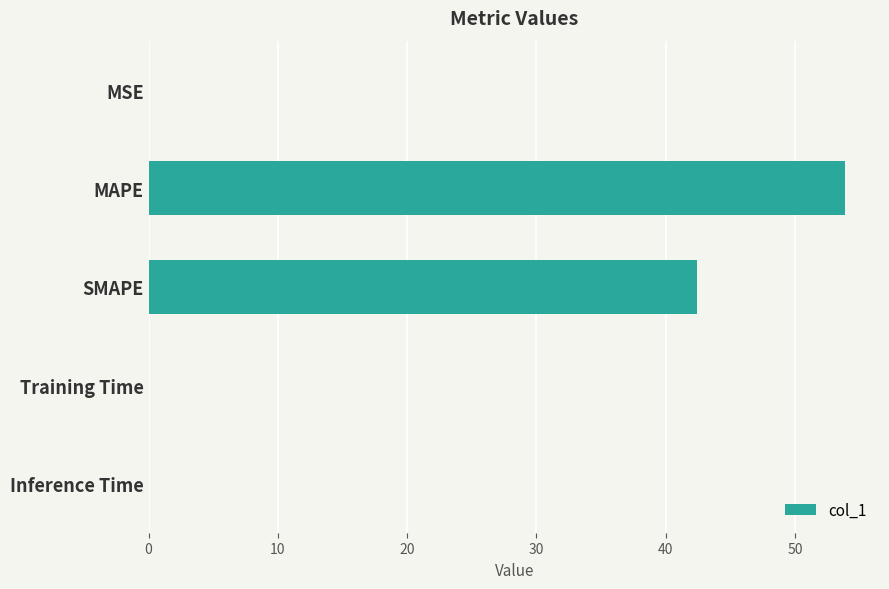

How many distinct data groups are displayed?

1